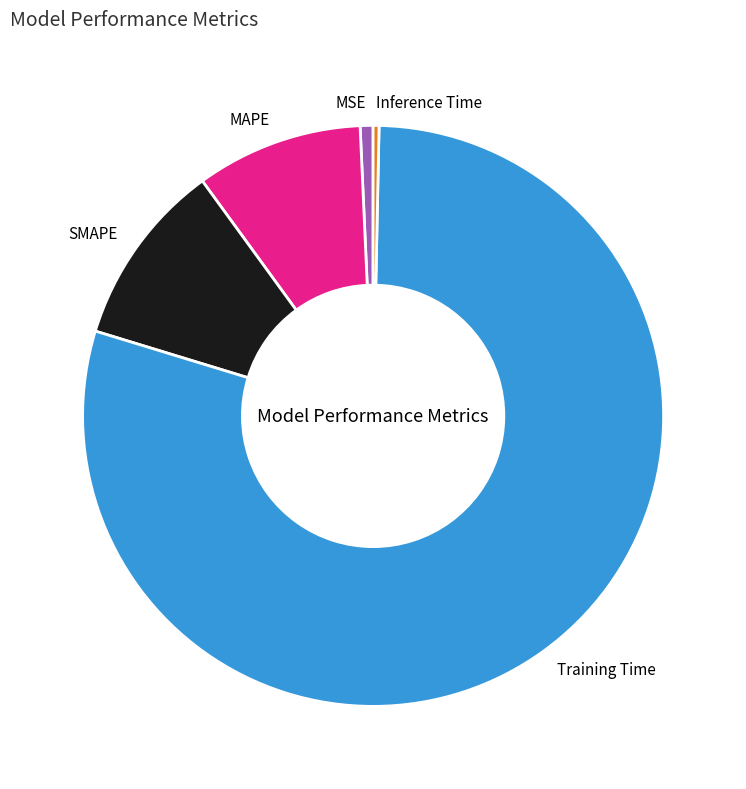

Is there any slice that represents more than half of the pie?

Yes